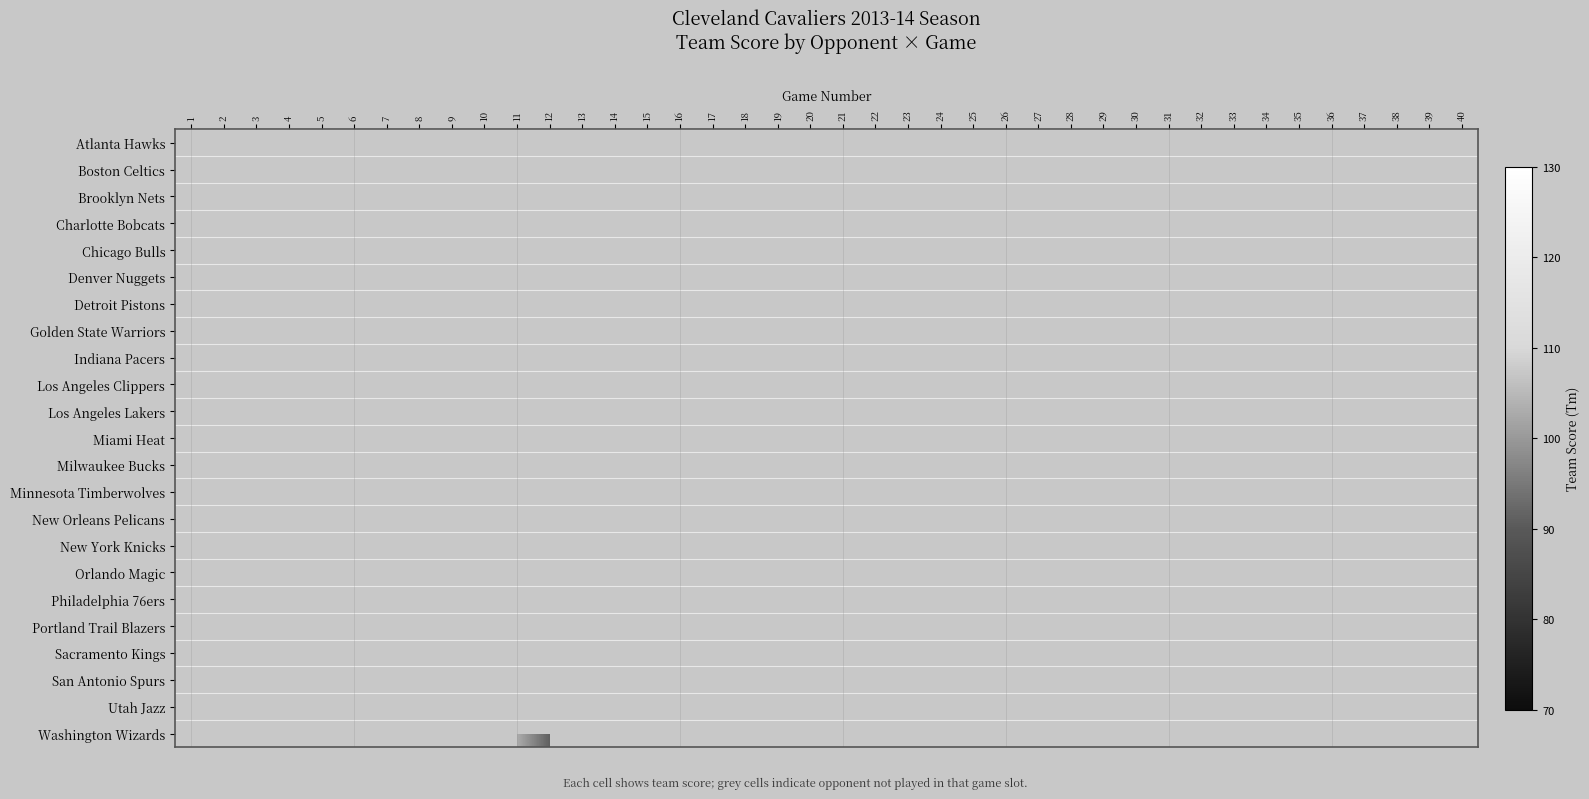

List the series in order of their overall mean, lowest first.

Atlanta Hawks, Boston Celtics, Brooklyn Nets, Charlotte Bobcats, Chicago Bulls, Denver Nuggets, Detroit Pistons, Golden State Warriors, Indiana Pacers, Los Angeles Clippers, Los Angeles Lakers, Miami Heat, Milwaukee Bucks, Minnesota Timberwolves, New Orleans Pelicans, New York Knicks, Orlando Magic, Philadelphia 76ers, Portland Trail Blazers, Sacramento Kings, San Antonio Spurs, Utah Jazz, Washington Wizards